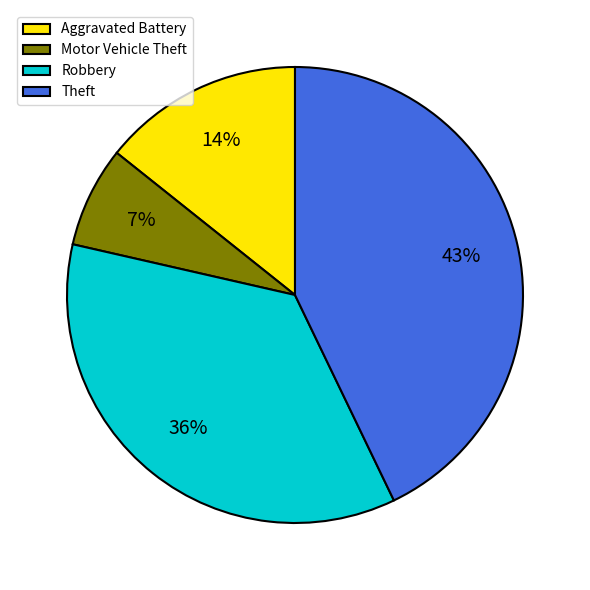

Is Theft the majority of the pie?

No